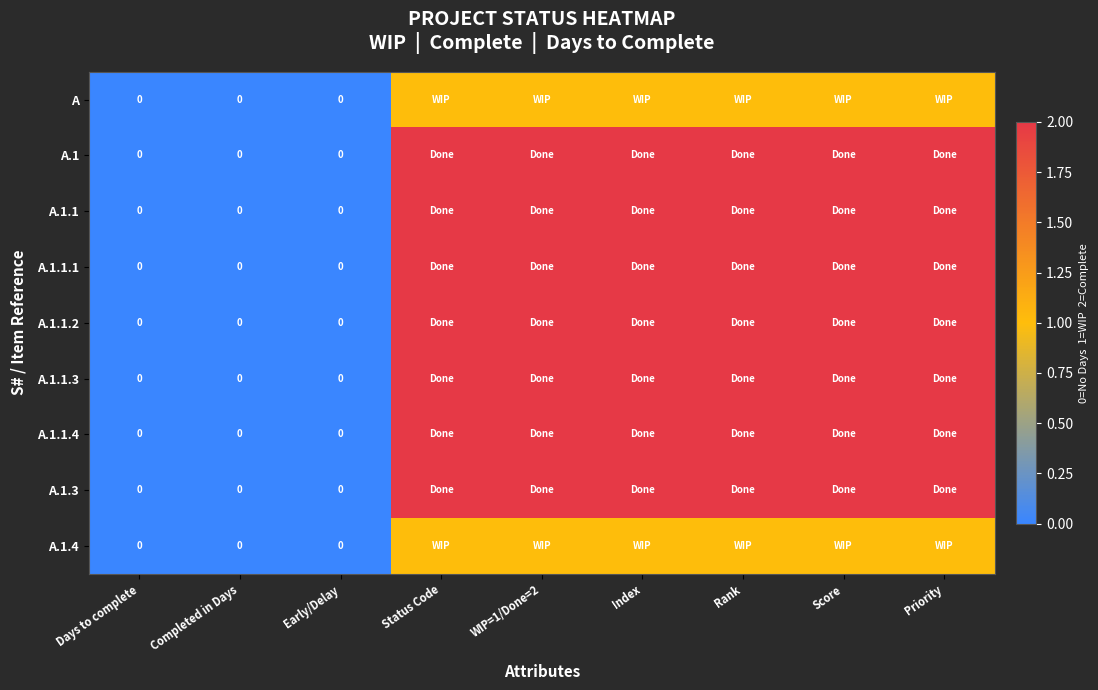

Count the number of categories in the chart.

9